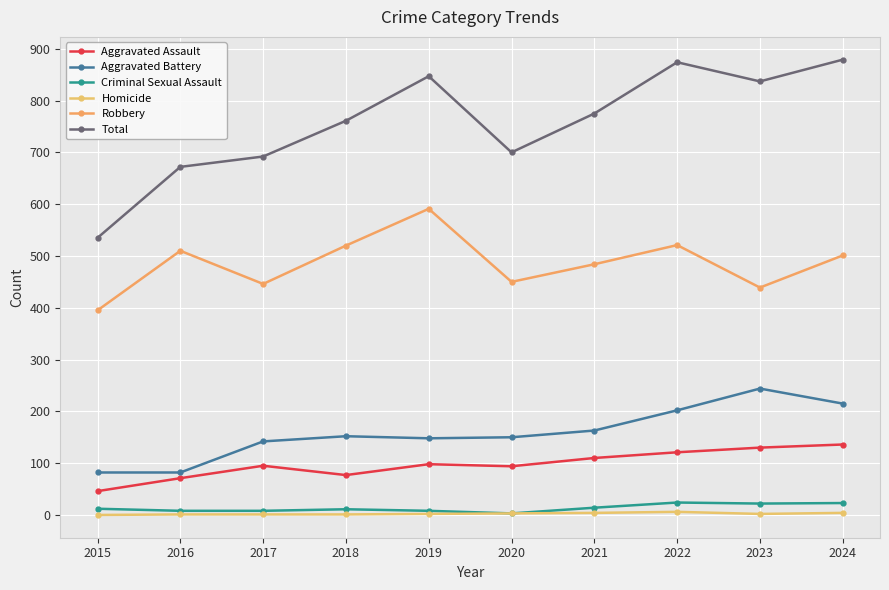

Does the chart have visible grid lines?

Yes